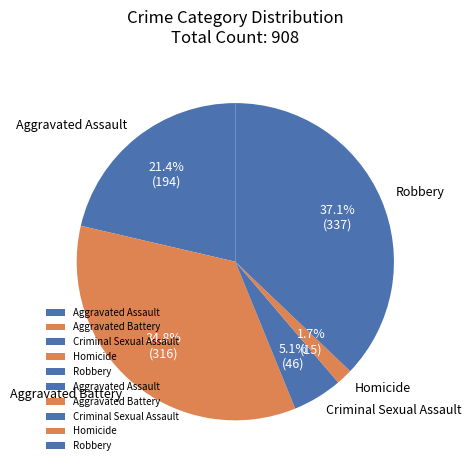

Which has a higher value, Aggravated Assault or Robbery?

Robbery